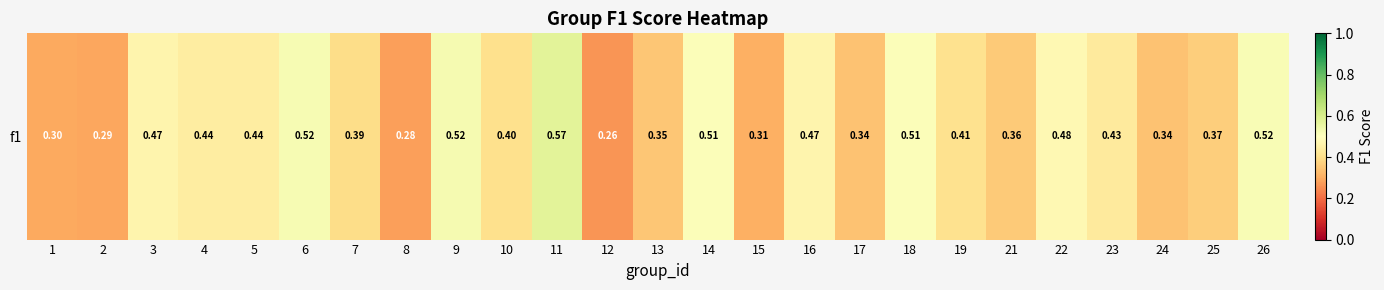

At which label is the value closest to 0?

12